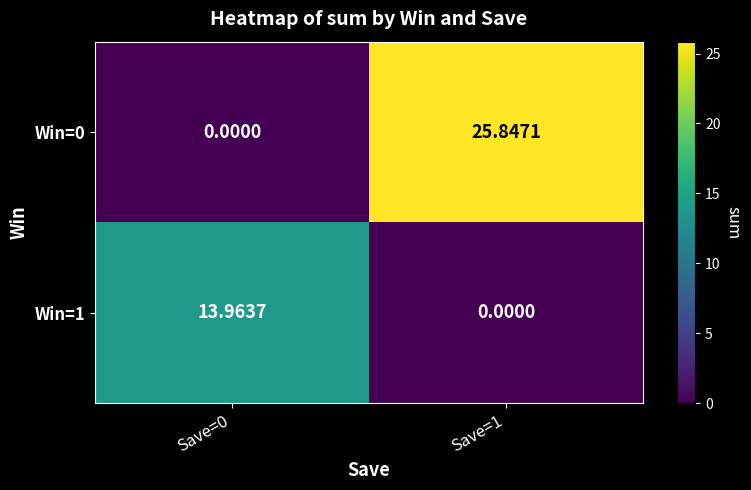

Is the value of Win=1 at Save=0 greater than the value of Win=0 at Save=1?

No